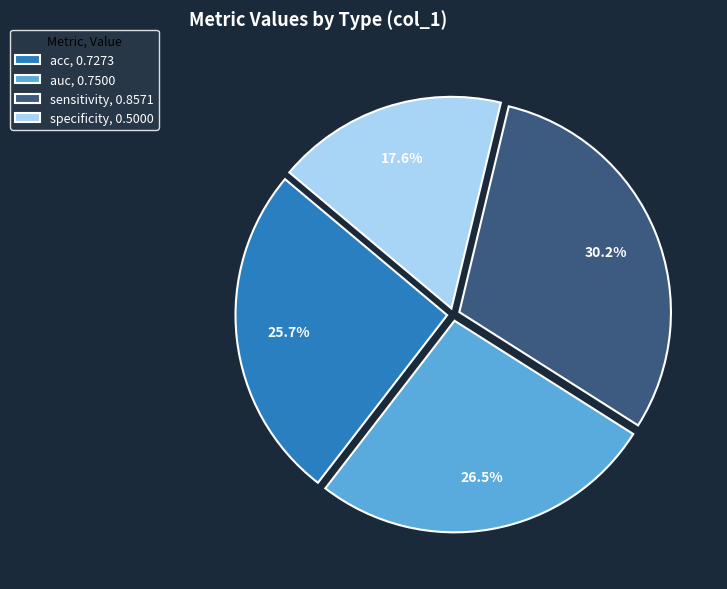

Does specificity represent more than half of the total?

No